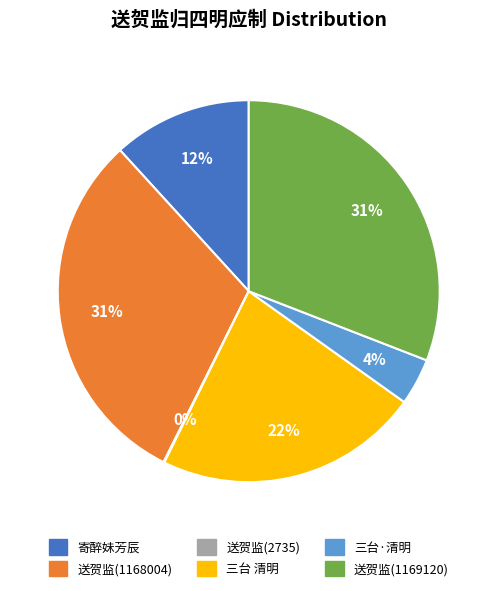

To the nearest percent, what is the average slice percentage?

17%